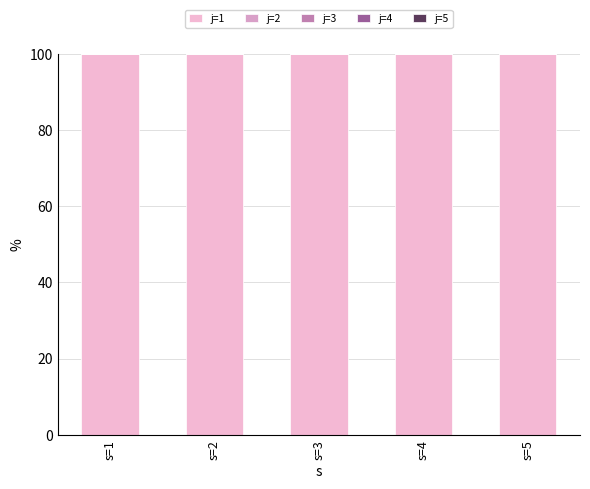

Reading left to right, list all the values displayed in this chart.

j=1: s=1=100	s=2=100	s=3=100	s=4=100	s=5=100
j=2: s=1=0	s=2=0	s=3=0	s=4=0	s=5=0
j=3: s=1=0	s=2=0	s=3=0	s=4=0	s=5=0
j=4: s=1=0	s=2=0	s=3=0	s=4=0	s=5=0
j=5: s=1=0	s=2=0	s=3=0	s=4=0	s=5=0